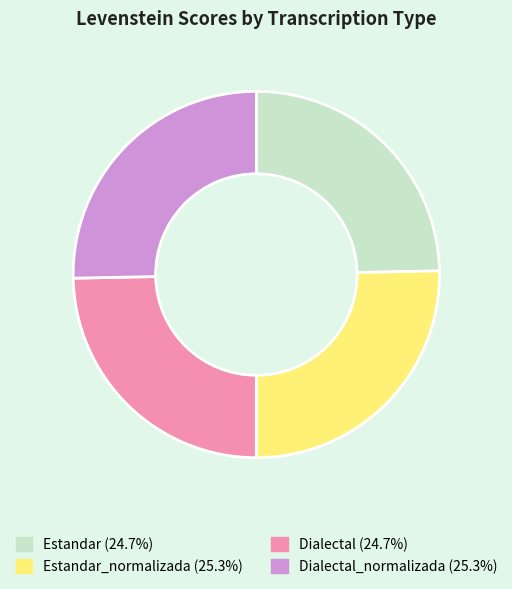

Is there a majority slice in this chart?

No